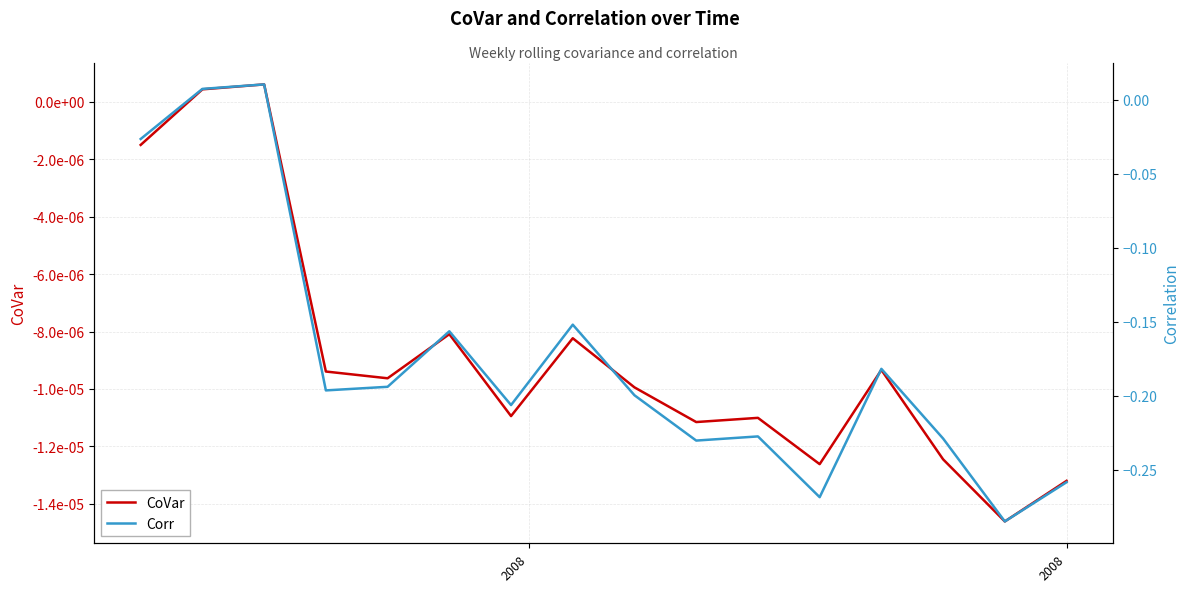

How many values in CoVar are above zero?

2